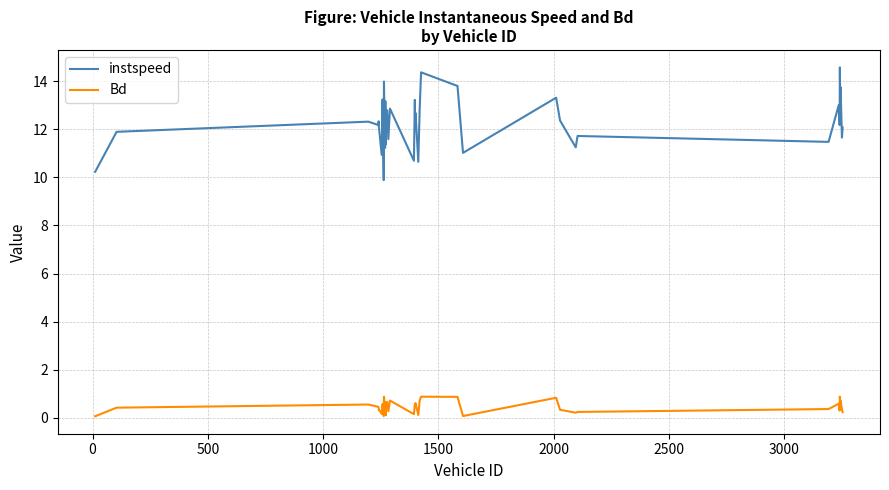

Rank the series by their average value, from lowest to highest.

Bd, instspeed